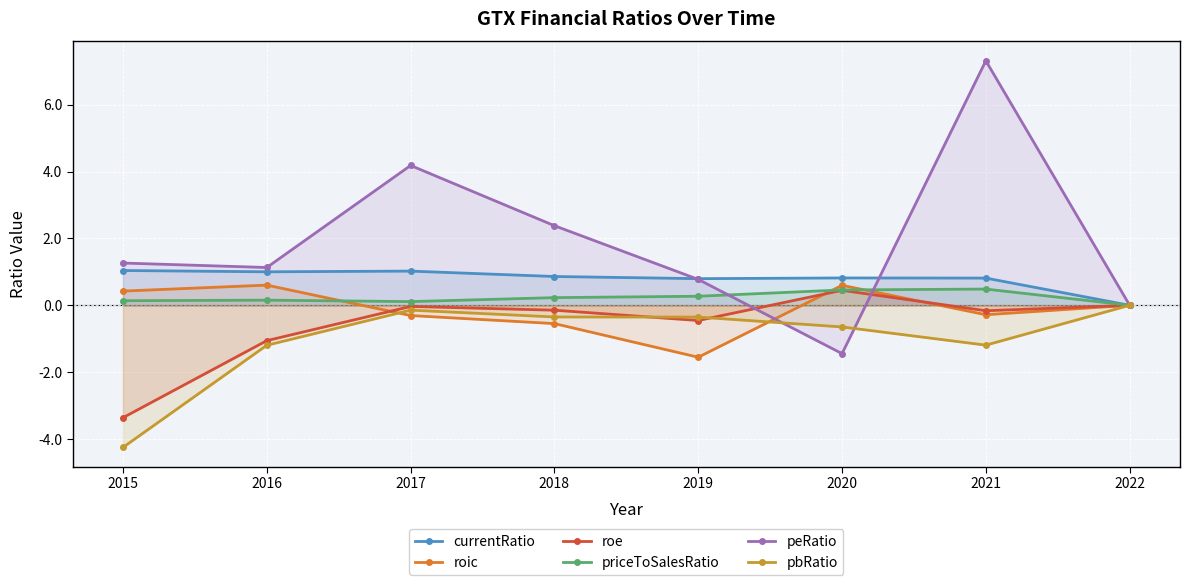

Where is the first local maximum for priceToSalesRatio?

2016